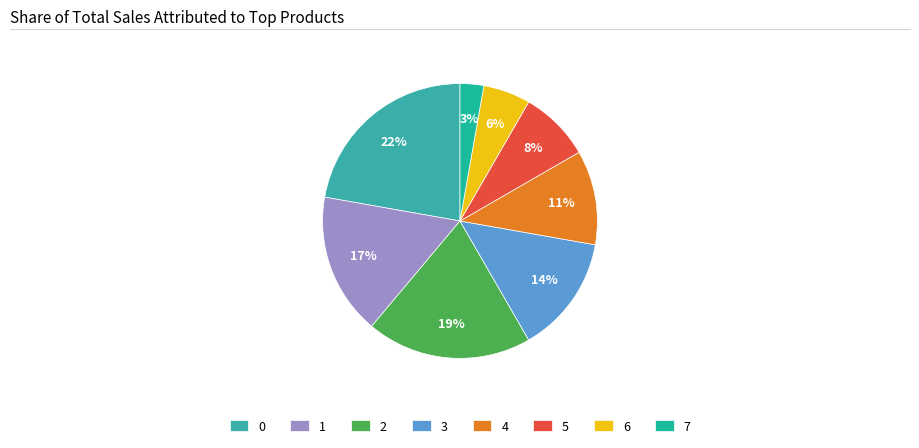

What is the smallest slice in the pie chart?

7